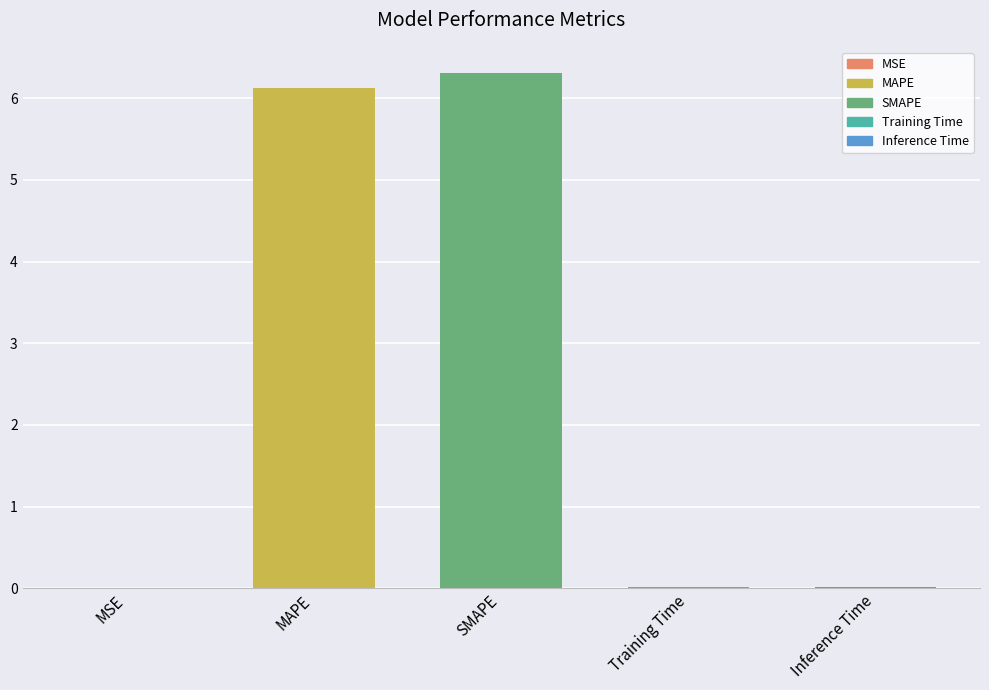

At which category does the chart reach its peak across all series?

SMAPE